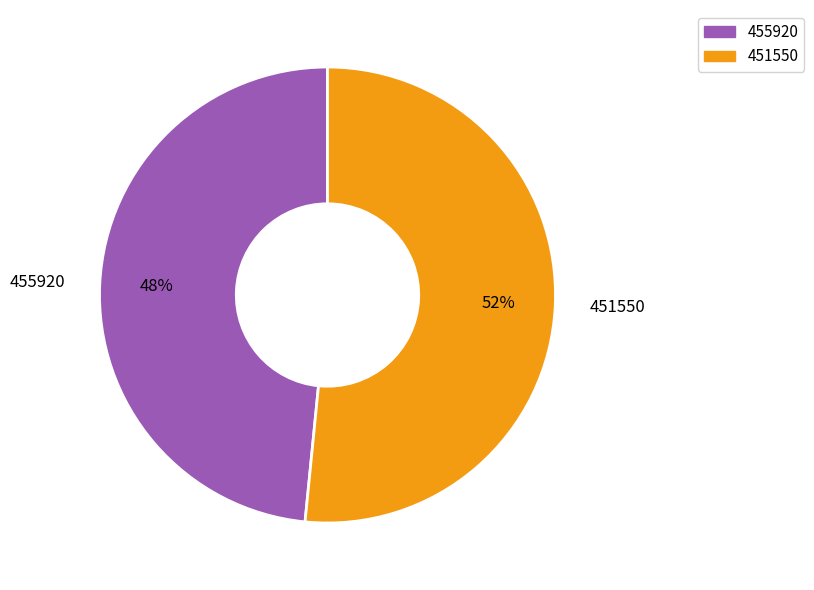

To the nearest percent, what is the combined percentage of 455920 and 451550?

100%